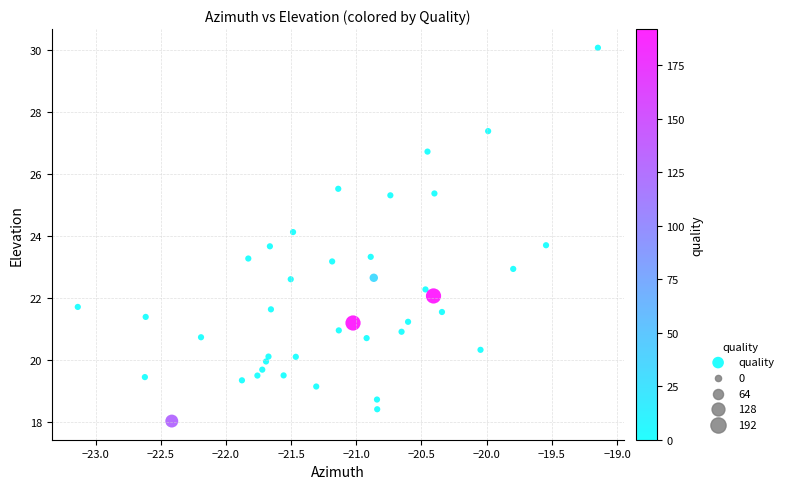

What is the range of X values (max minus min)?

4.0